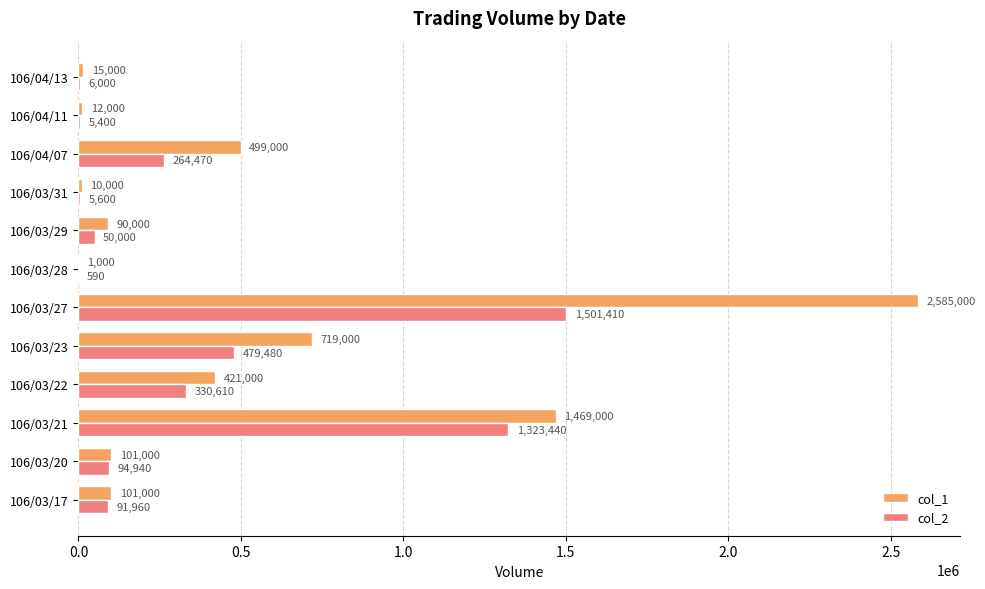

Read the col_2 value at 106/03/17.

91960